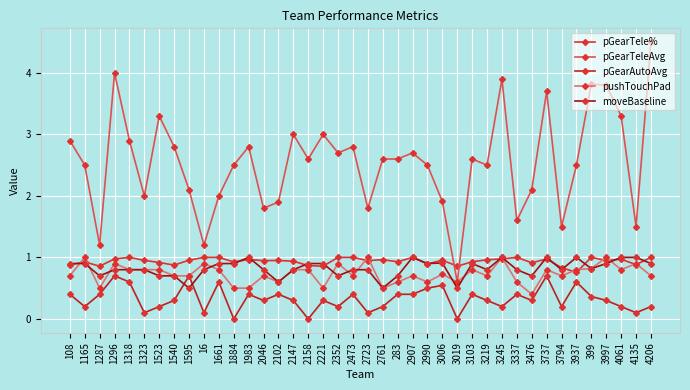

What is the total value across all series at 2046?

4.5